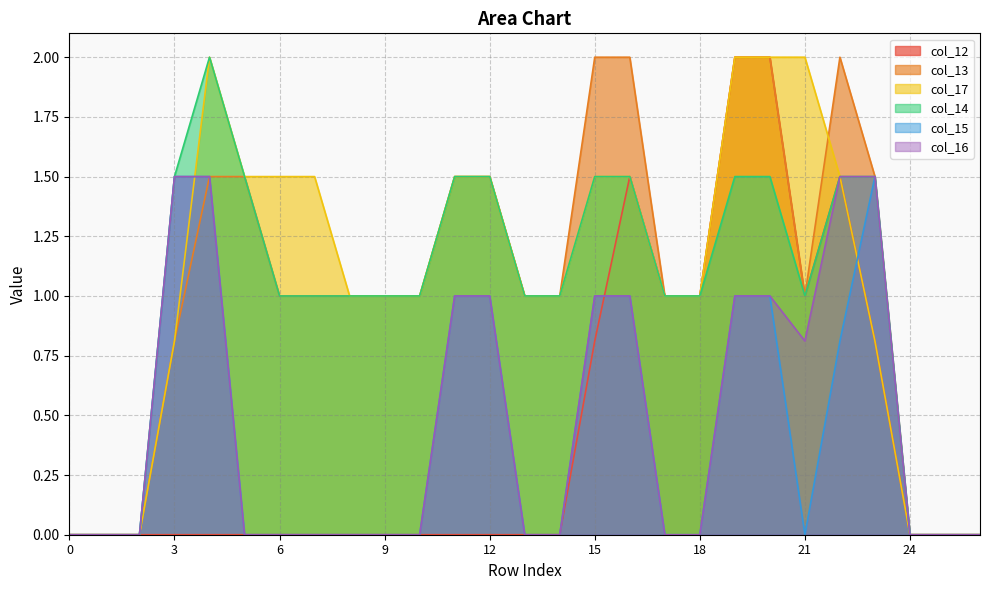

How many lines are shown in the chart?

6